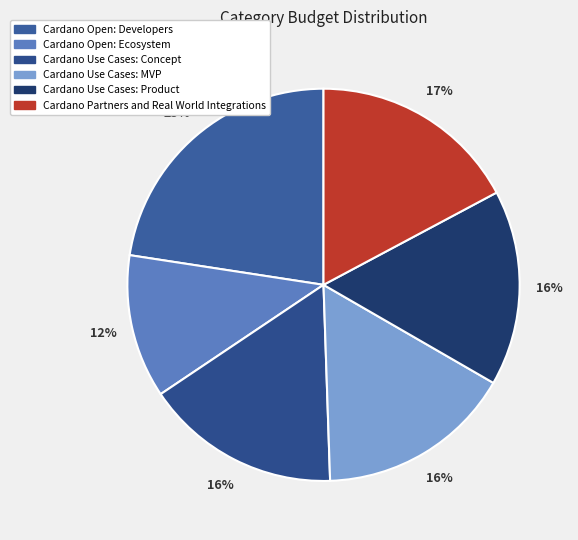

How many slices are in this pie chart?

6